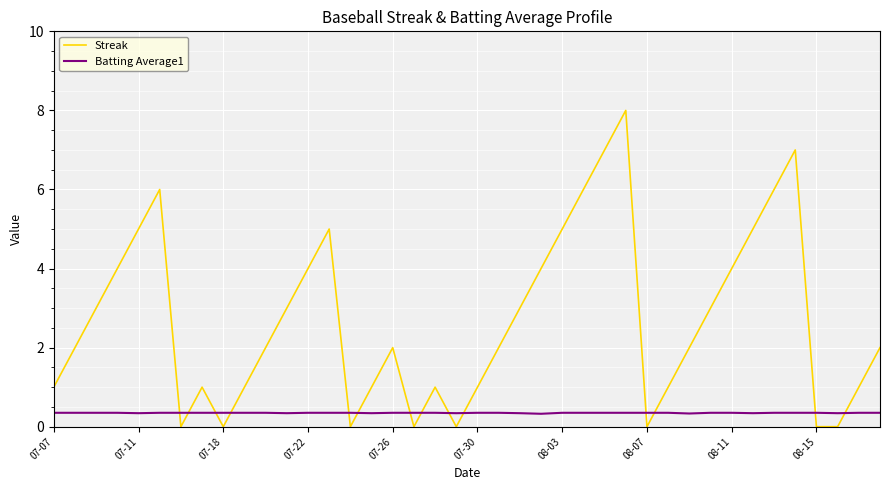

List the series in order of their peak value, highest first.

Streak, Batting Average1